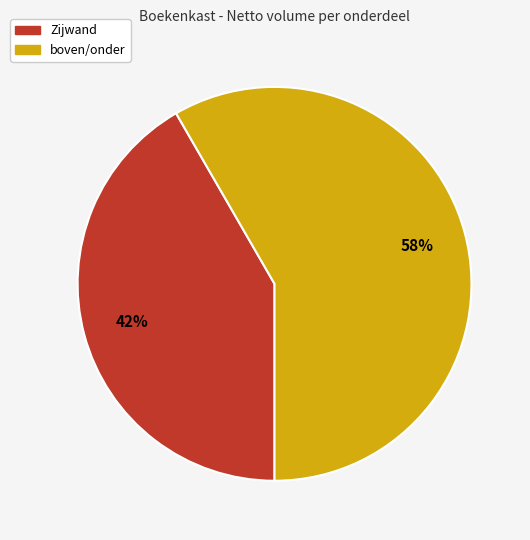

Which category has the biggest portion of the pie?

boven/onder